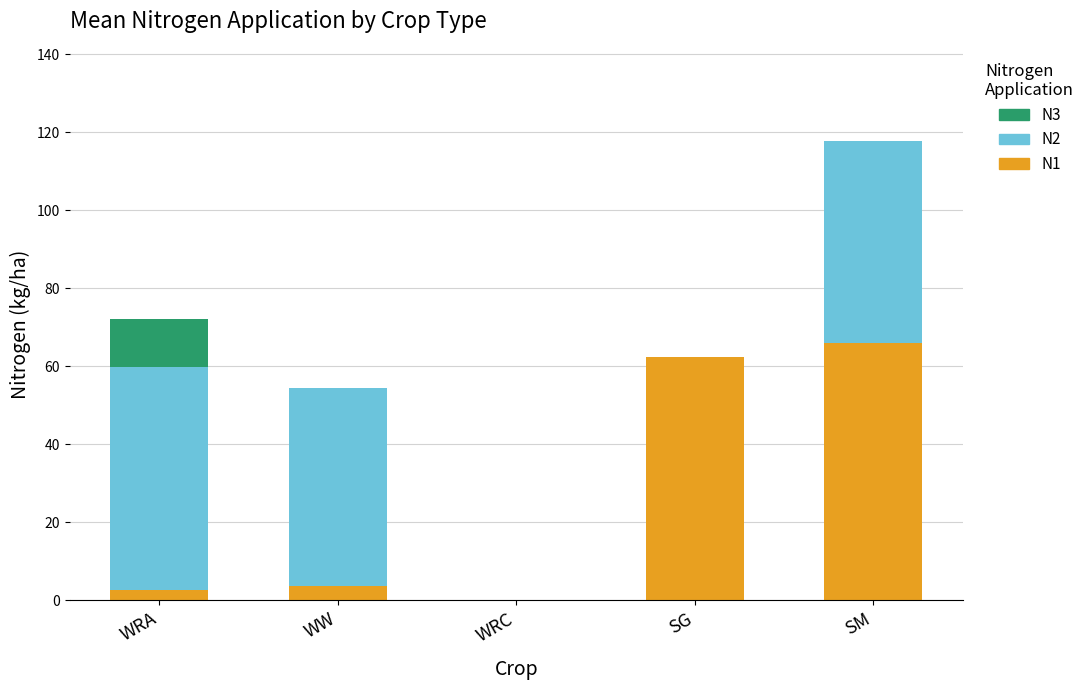

Reading right to left, transcribe the values for N1.

SM=66.1	SG=62.5	WRC=0.0	WW=3.7	WRA=2.7